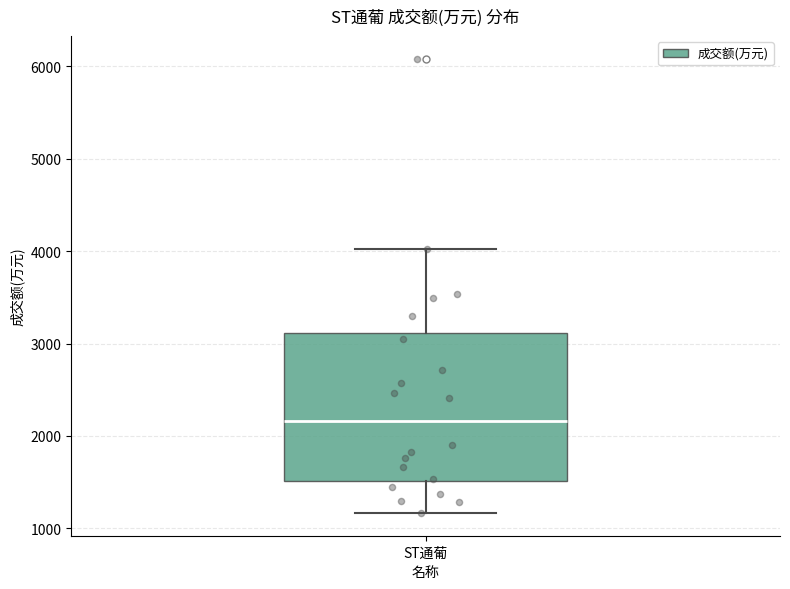

Where does the median line of the box for ST通葡 sit on the y-axis? The values are not printed on the chart, so give them approximately, as read against the axis.

2200